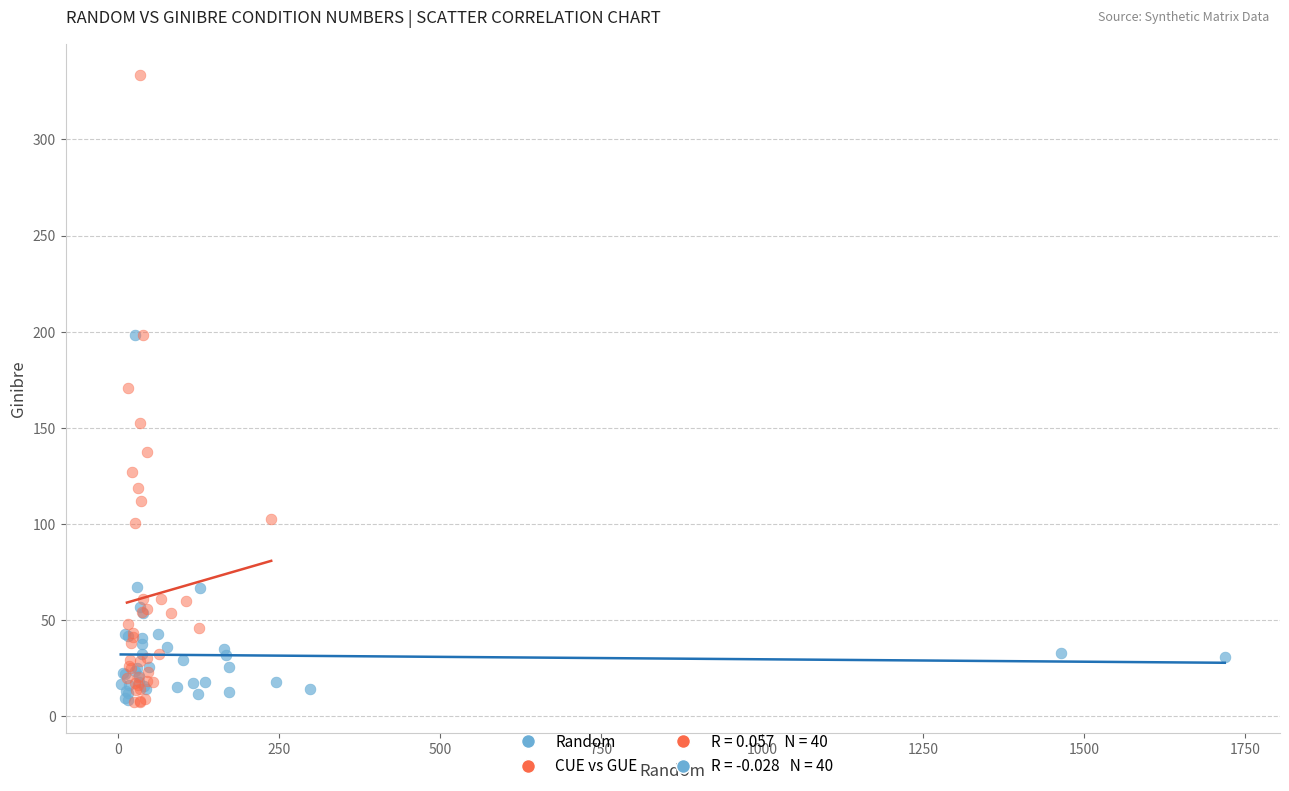

Which series has the widest spread of Y values?

CUE vs GUE